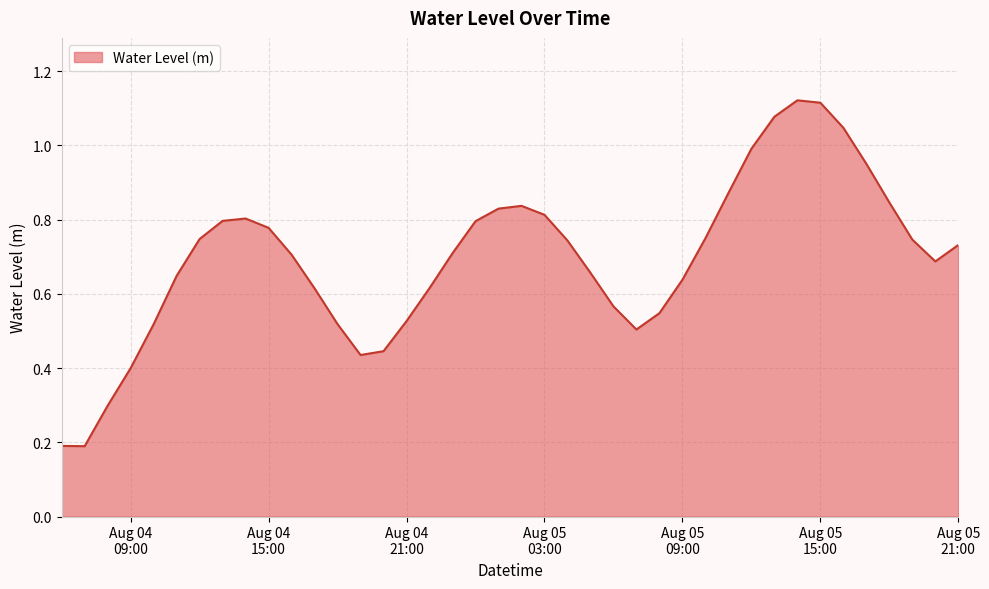

Which category has the lowest value across all series?

2024-08-04 07:00:00